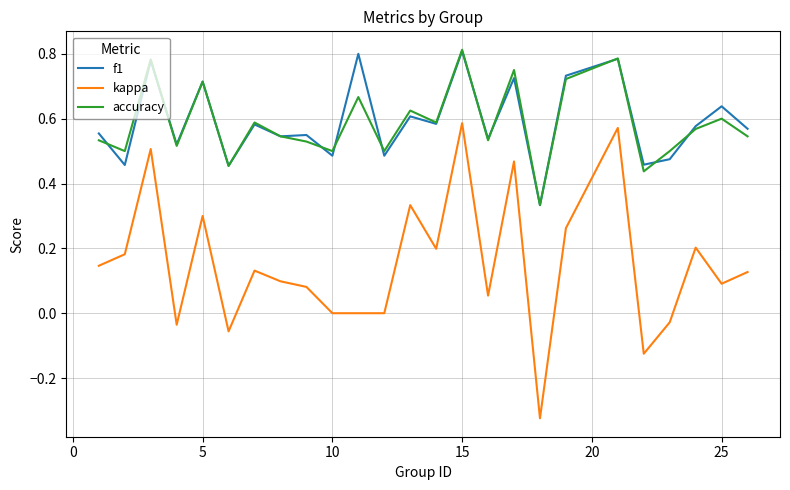

How many distinct data groups are displayed?

3